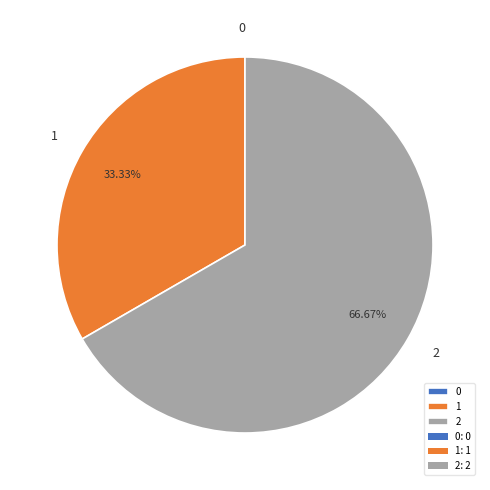

Is there a majority slice in this chart?

Yes